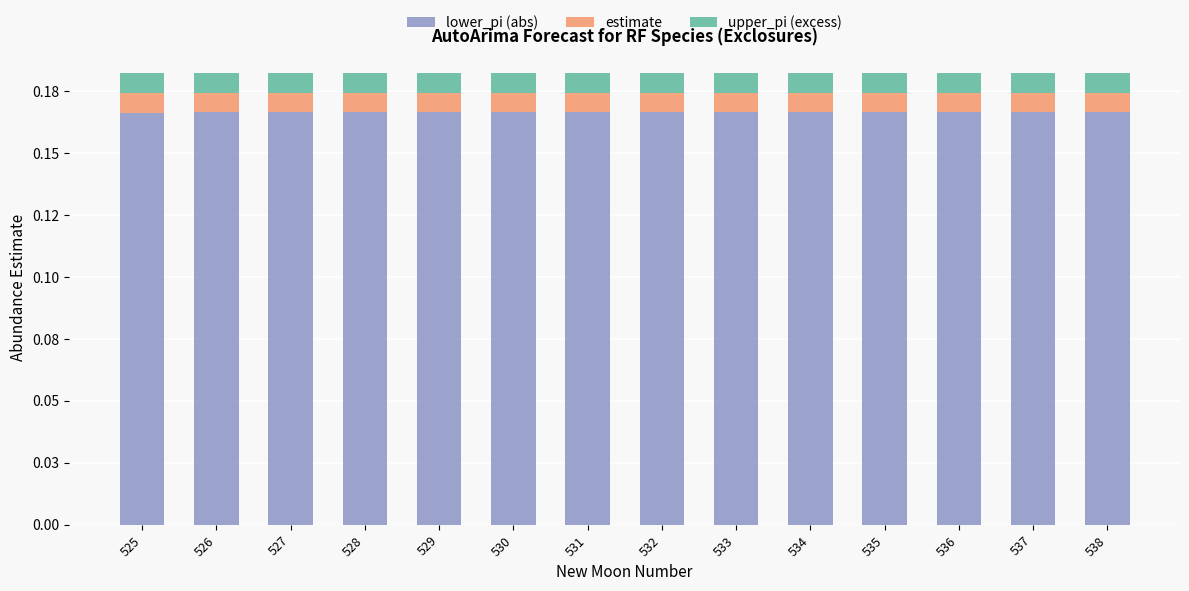

Between 532 and 536, which series saw the biggest shift?

lower_pi (abs)